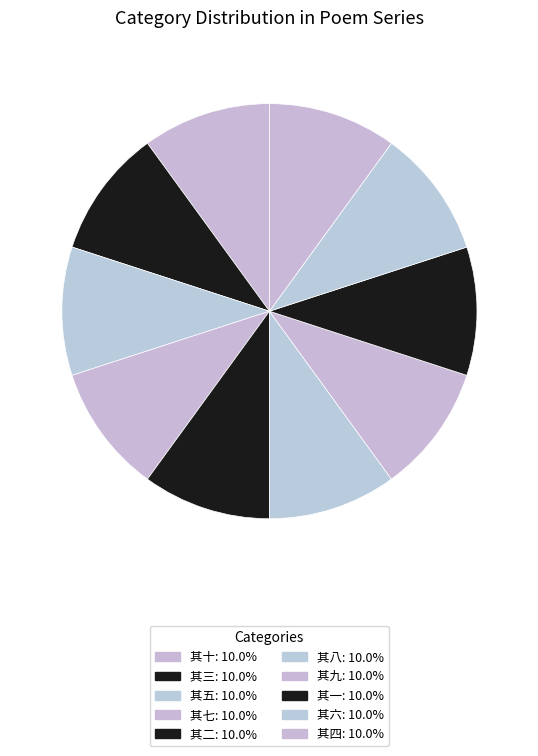

To the nearest percent, what portion does 其七 represent?

10%